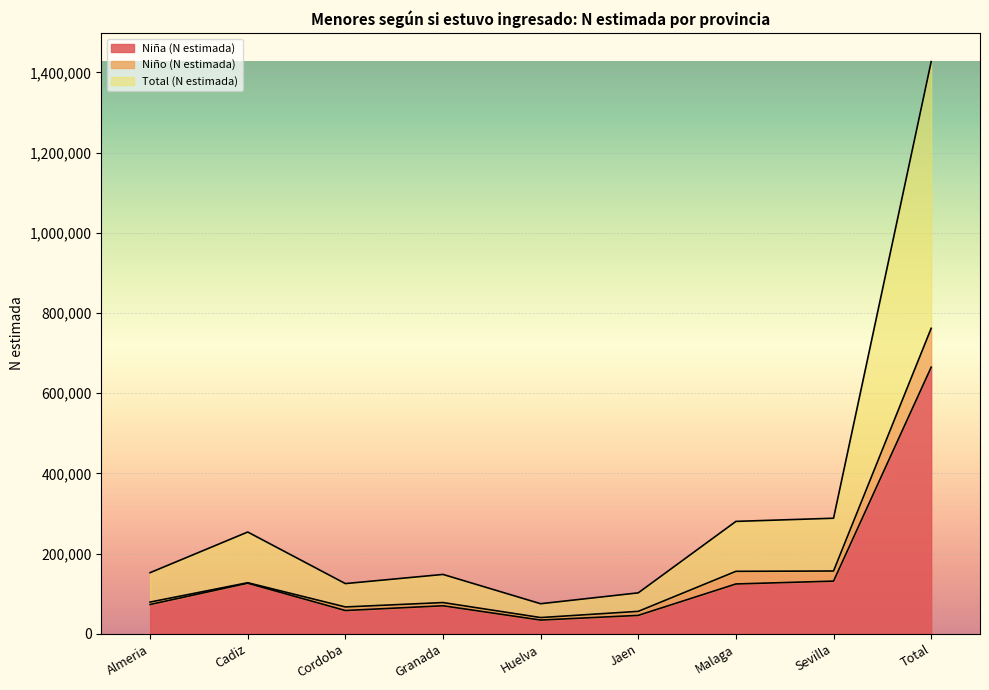

True or false: Total (N estimada) and Niño (N estimada) intersect in this chart.

False